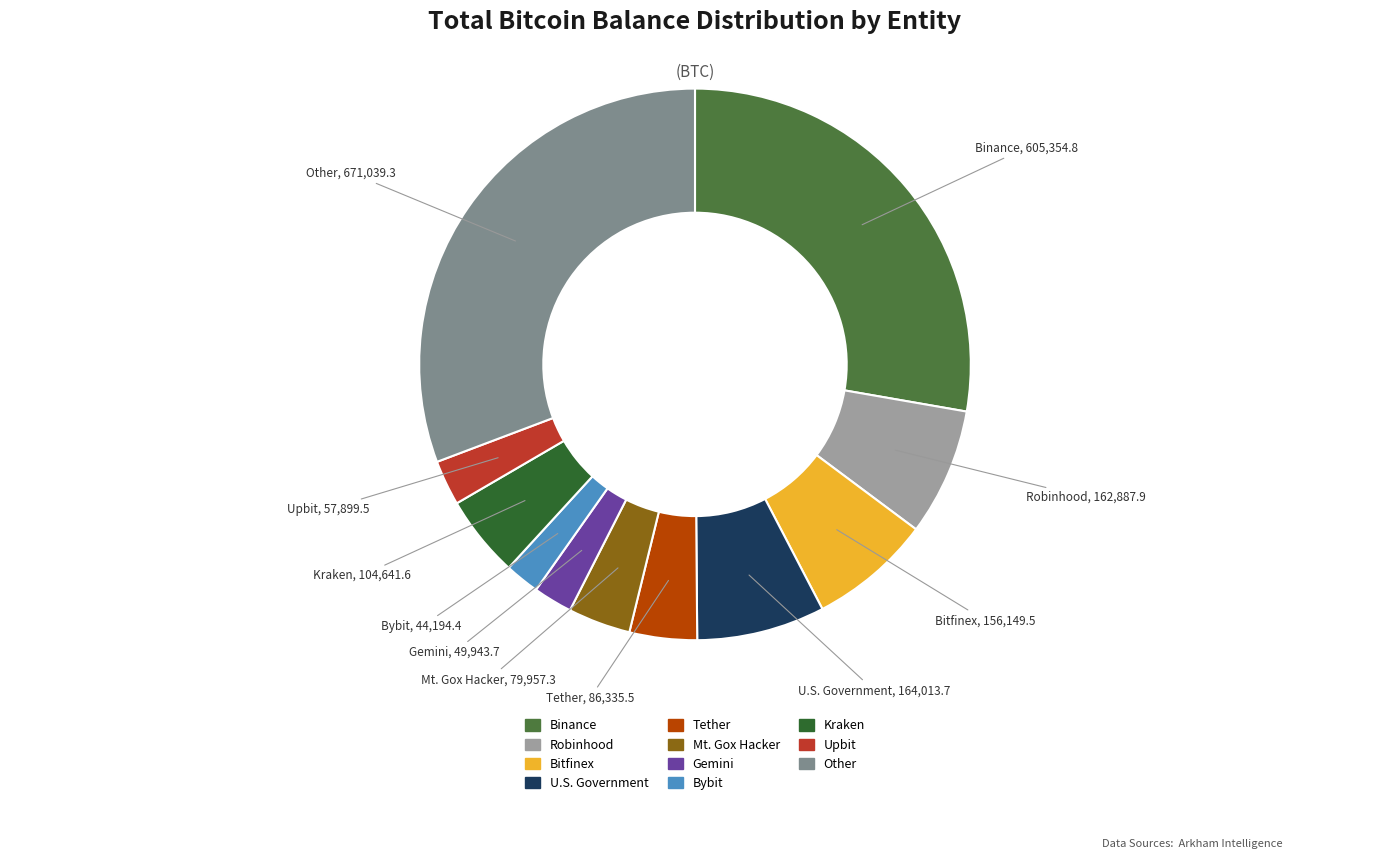

Does Bitfinex account for over 50% of the chart?

No